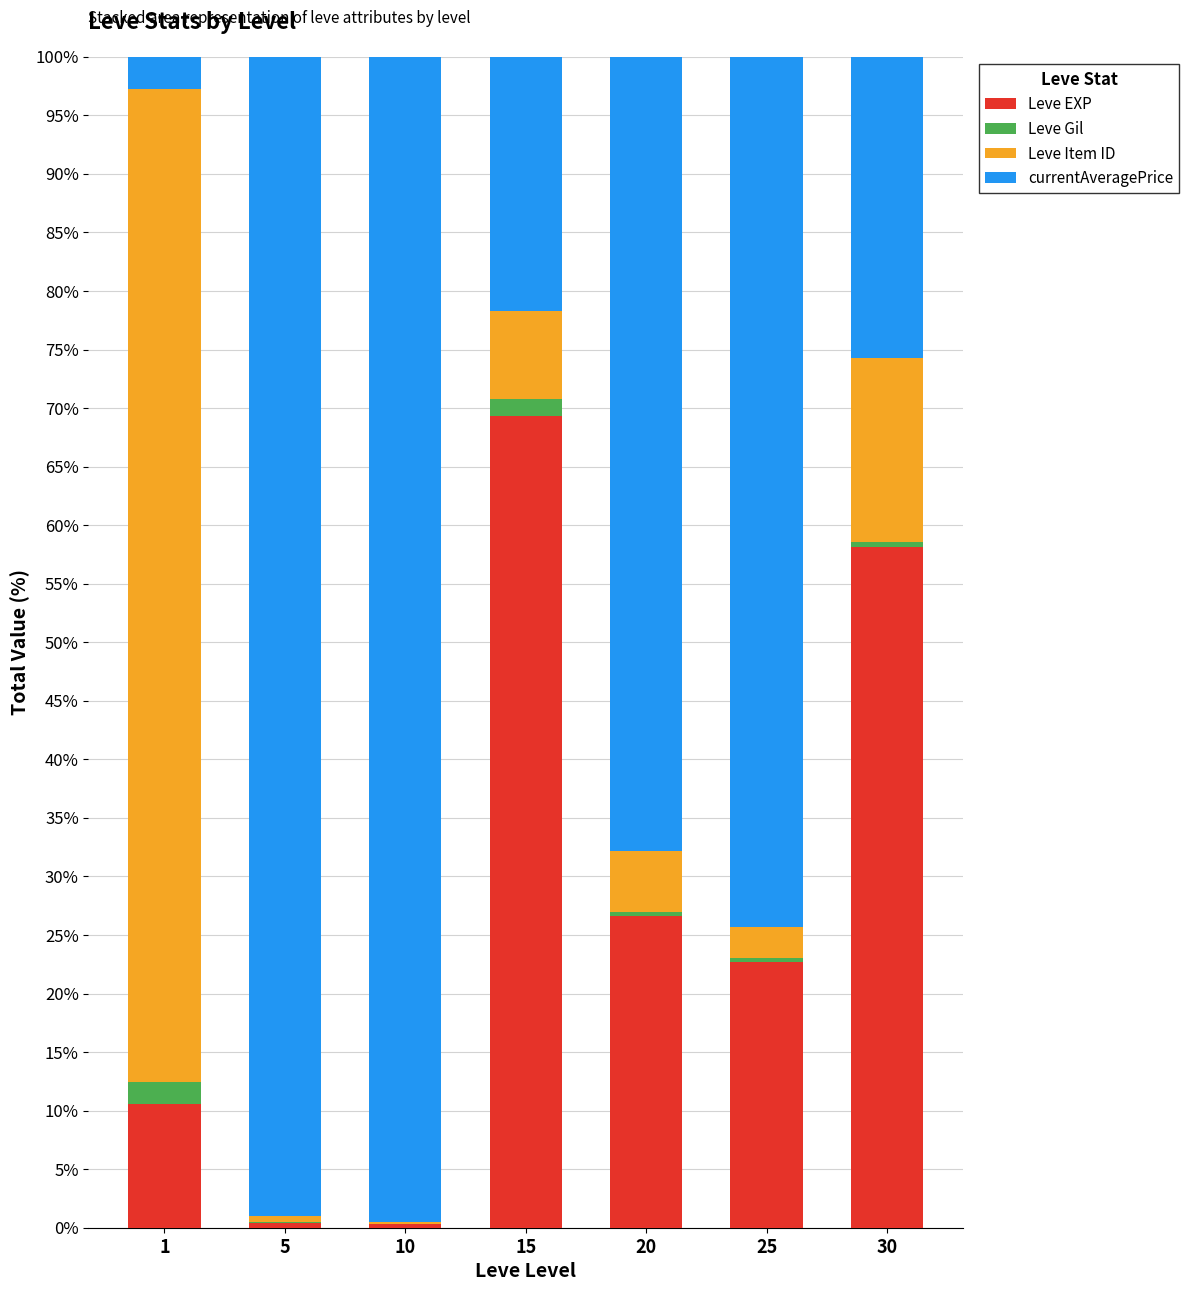

At which label does Leve EXP reach its peak?

15